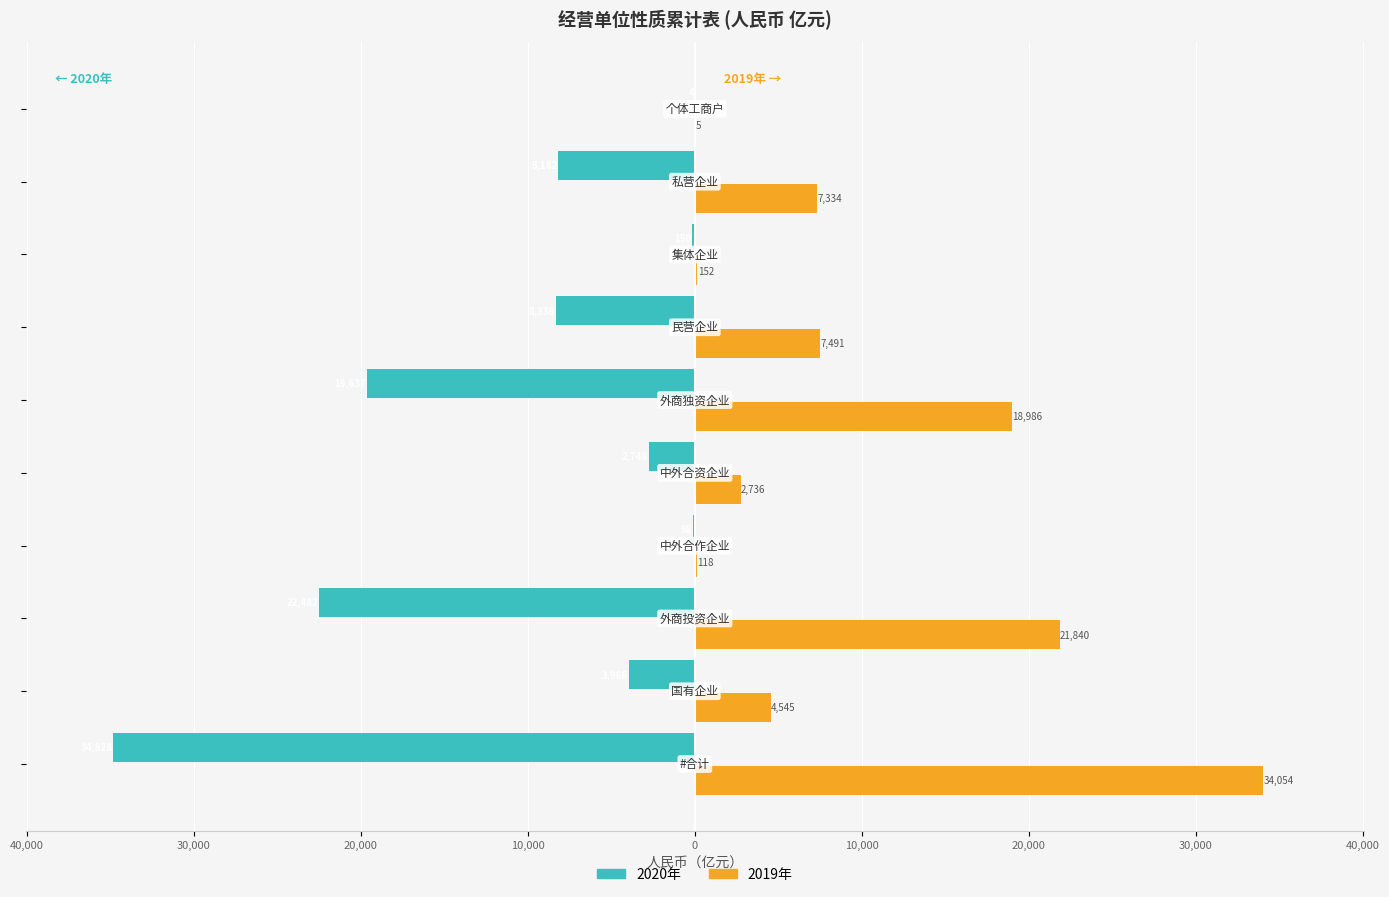

What are all the series names shown in the legend?

2020年, 2019年